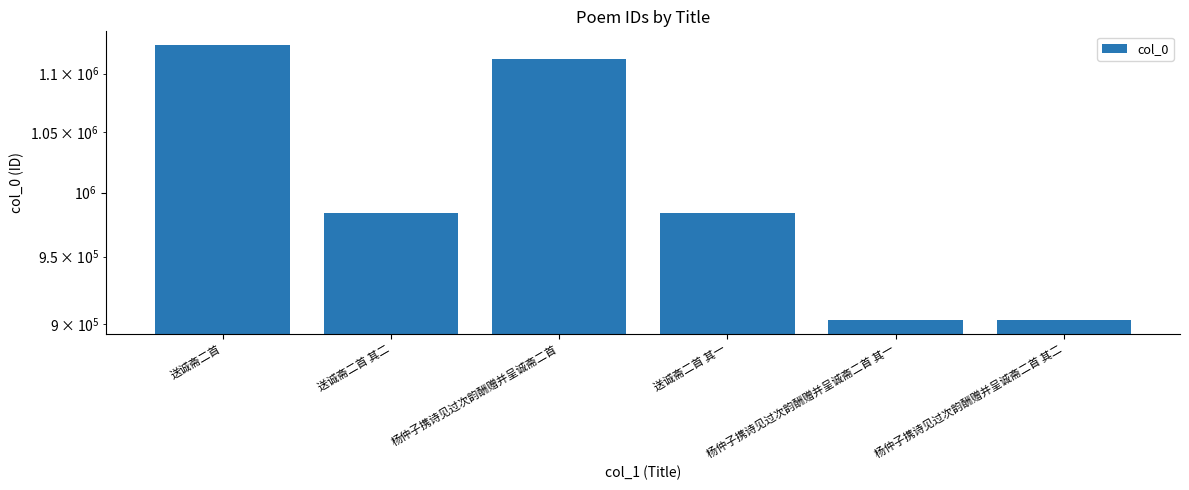

The value at 送诚斋二首 is 1125527. True or false?

True